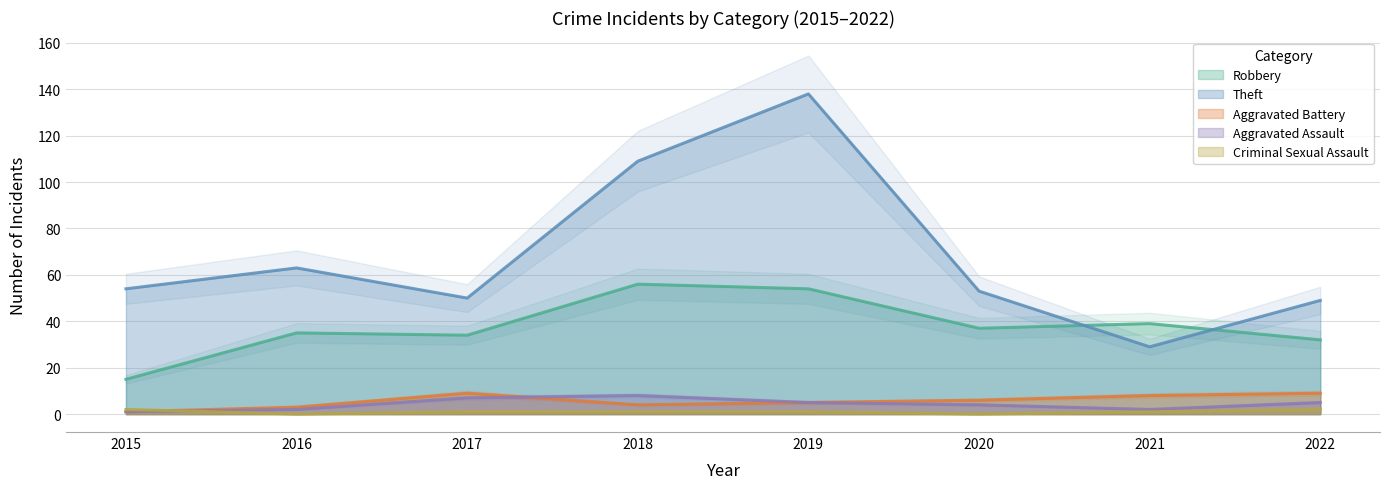

True or false: Robbery has more than 2 interior local peaks.

True